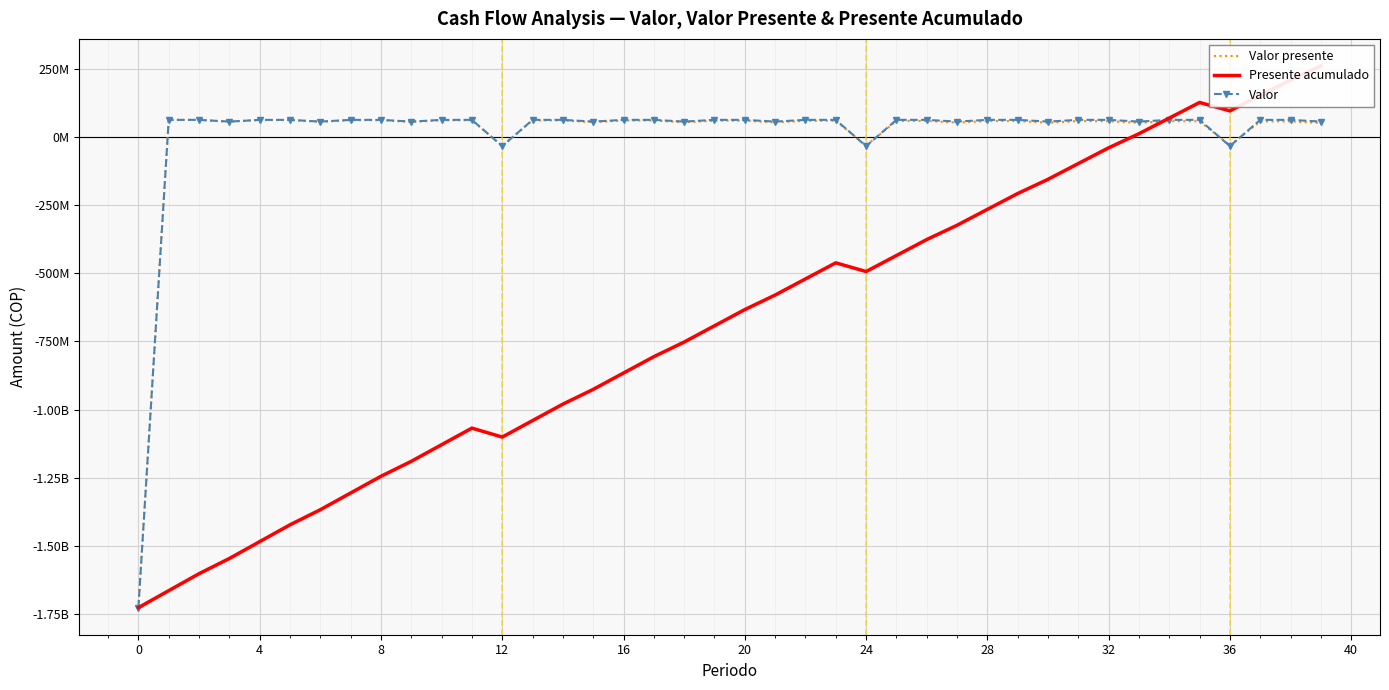

After their last crossing, which series has the higher values: Valor presente or Presente acumulado?

Presente acumulado